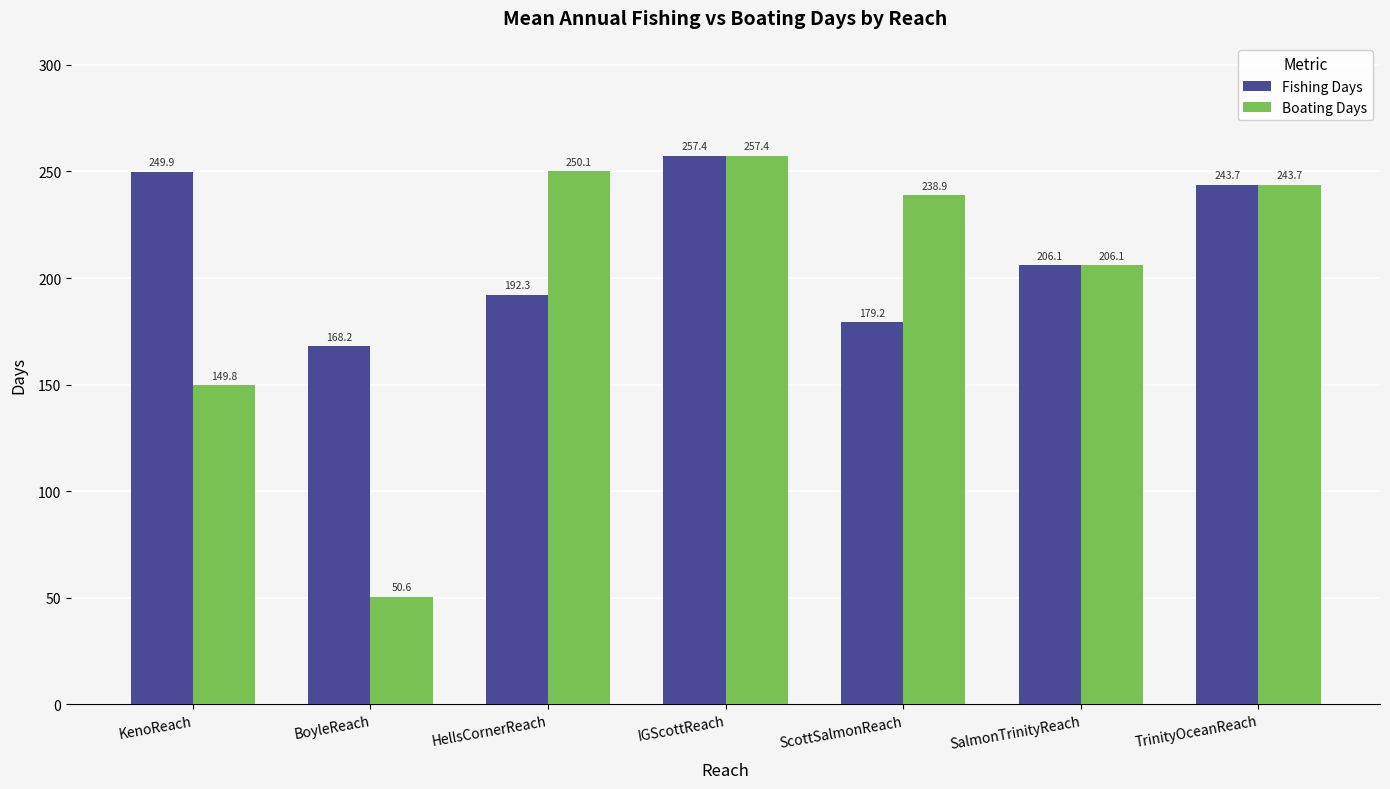

Reading left to right, list all the values displayed in this chart.

Fishing Days: 249.9	168.2	192.3	257.4	179.2	206.1	243.7
Boating Days: 149.8	50.6	250.1	257.4	238.9	206.1	243.7